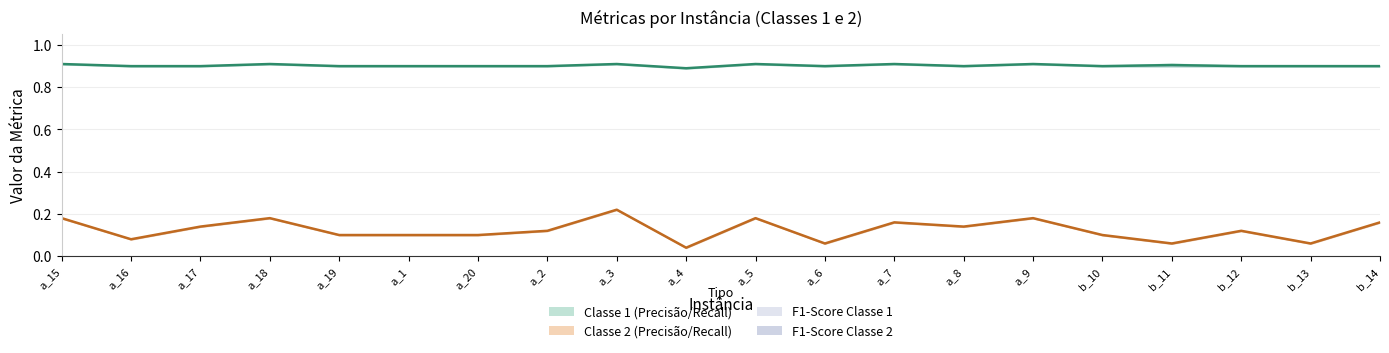

At how many categories does at least one series exceed 0?

20